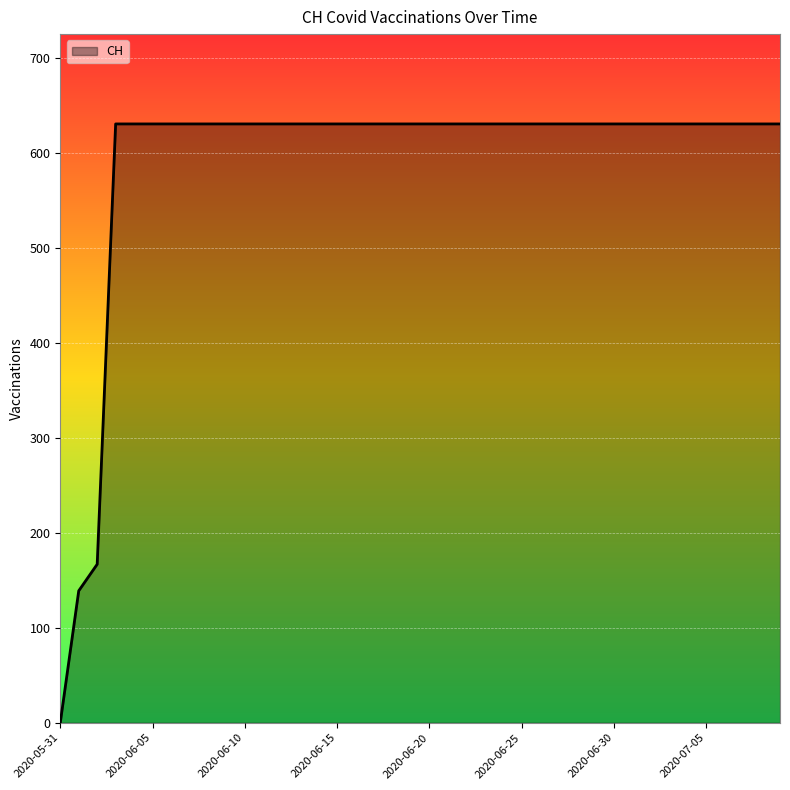

What is the difference between the maximum and minimum values?

631